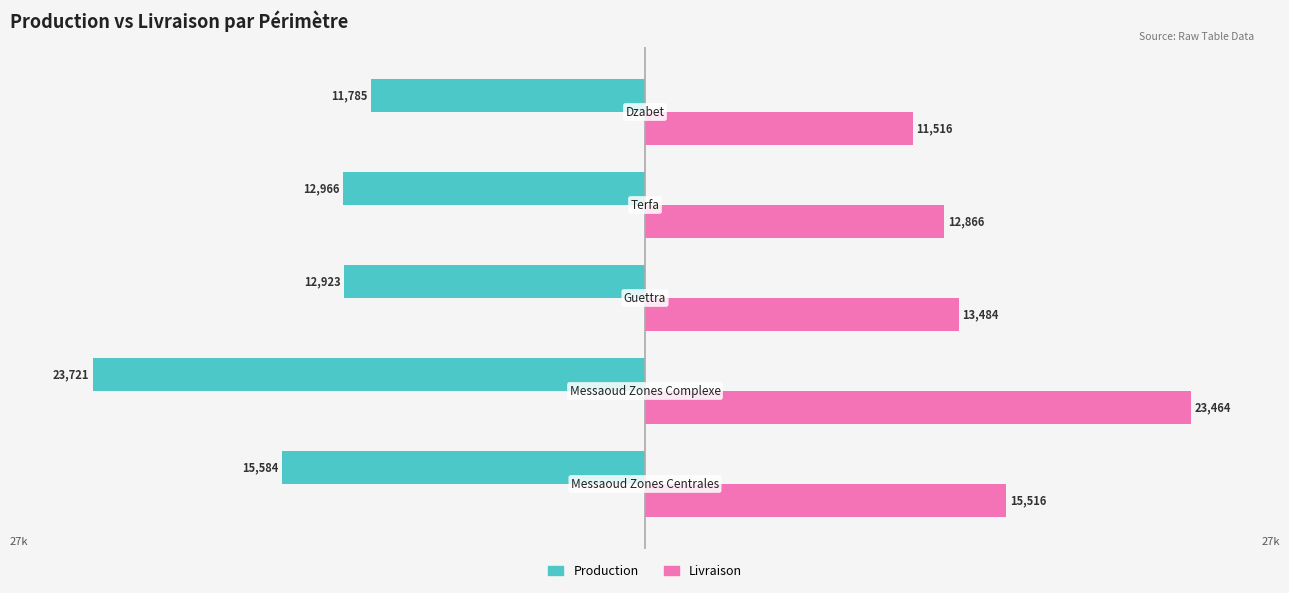

Rank the series by their maximum value, from lowest to highest.

Production, Livraison